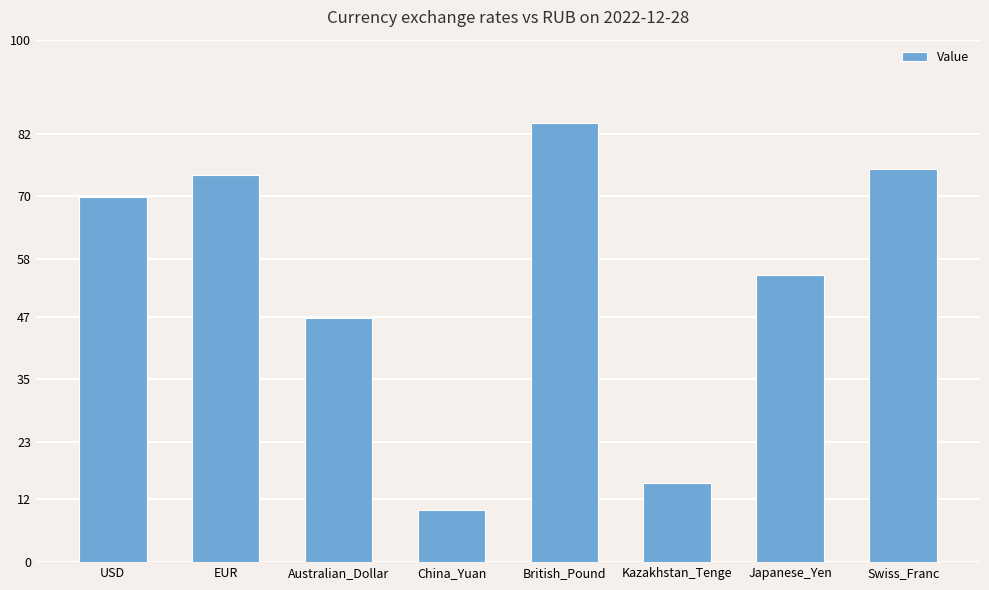

What is the label of the 6th bar from the right?

Australian_Dollar